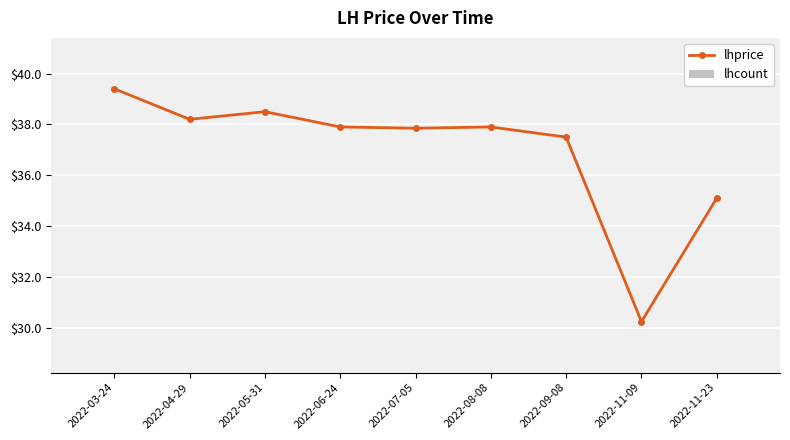

What is the label of the 6th point from the left?

2022-08-08